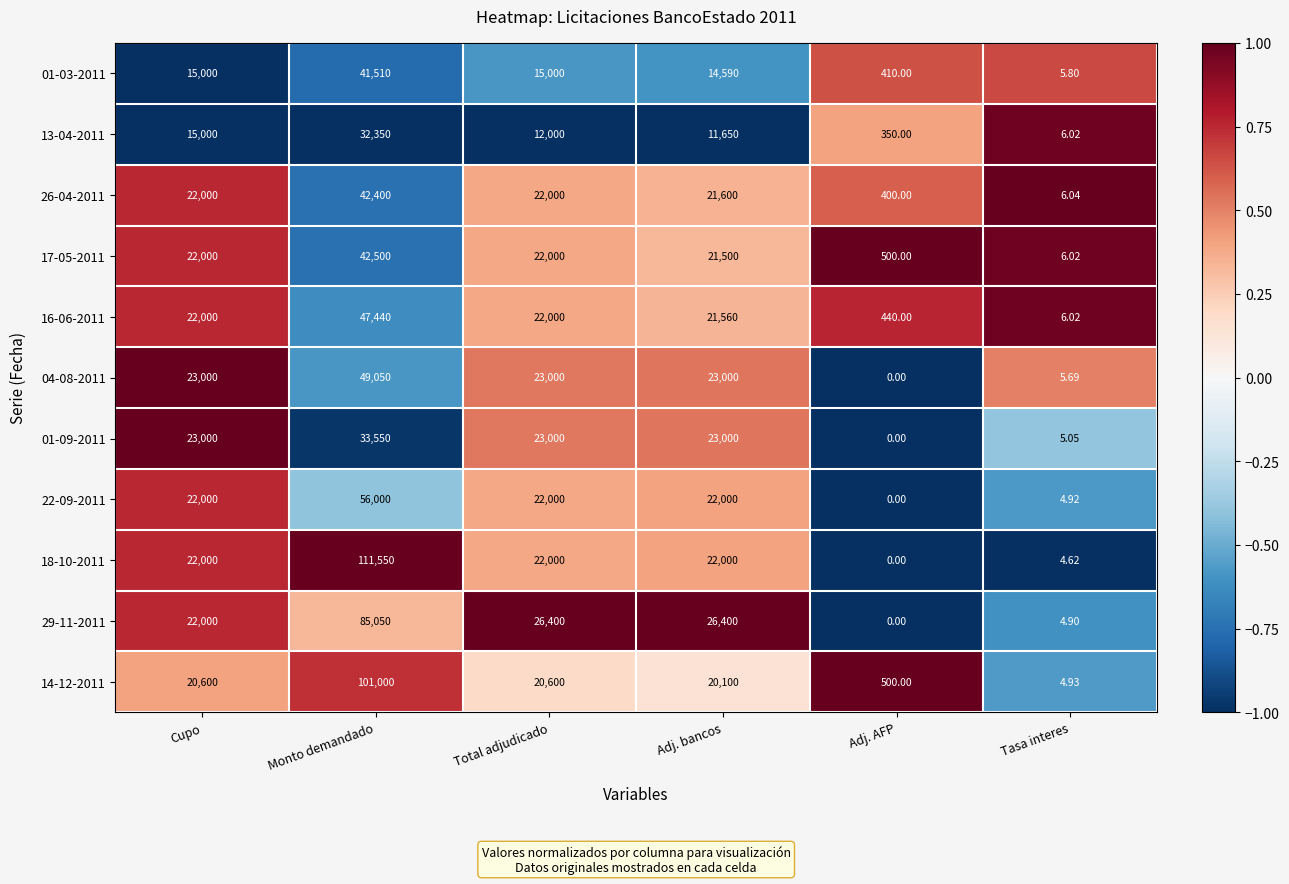

How many series are shown in this chart?

11